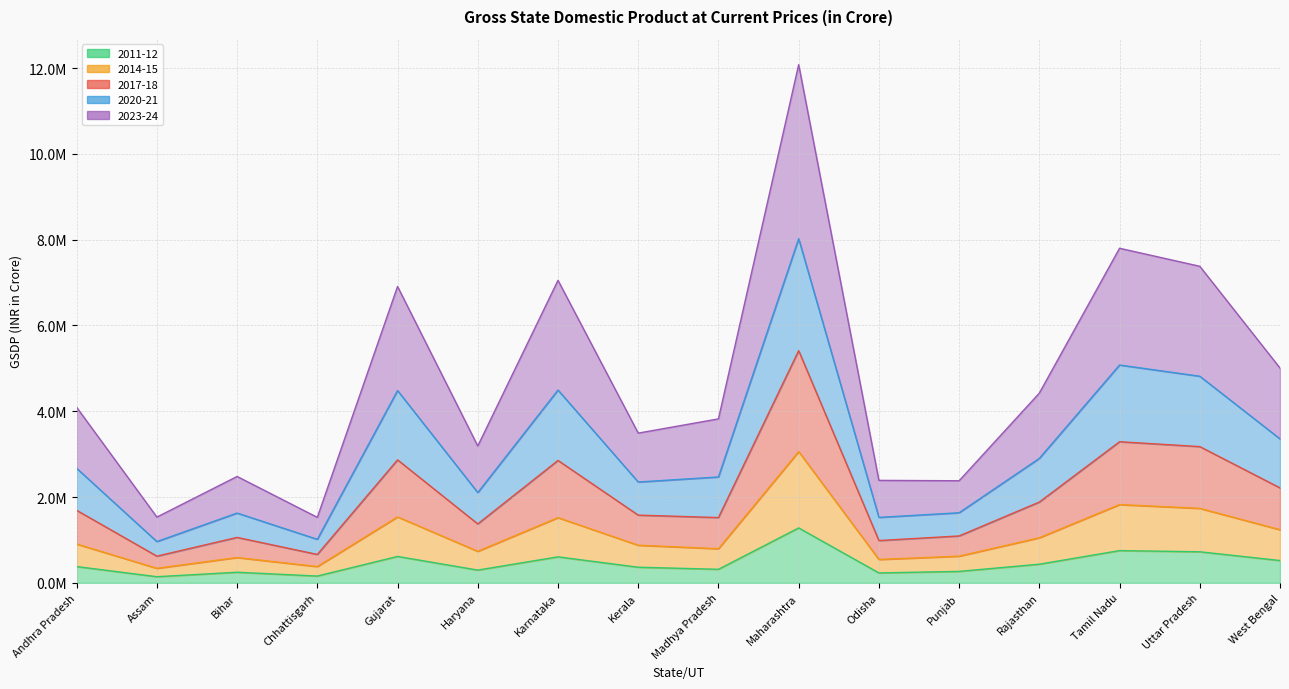

At which category is the sum across all series the highest?

Maharashtra